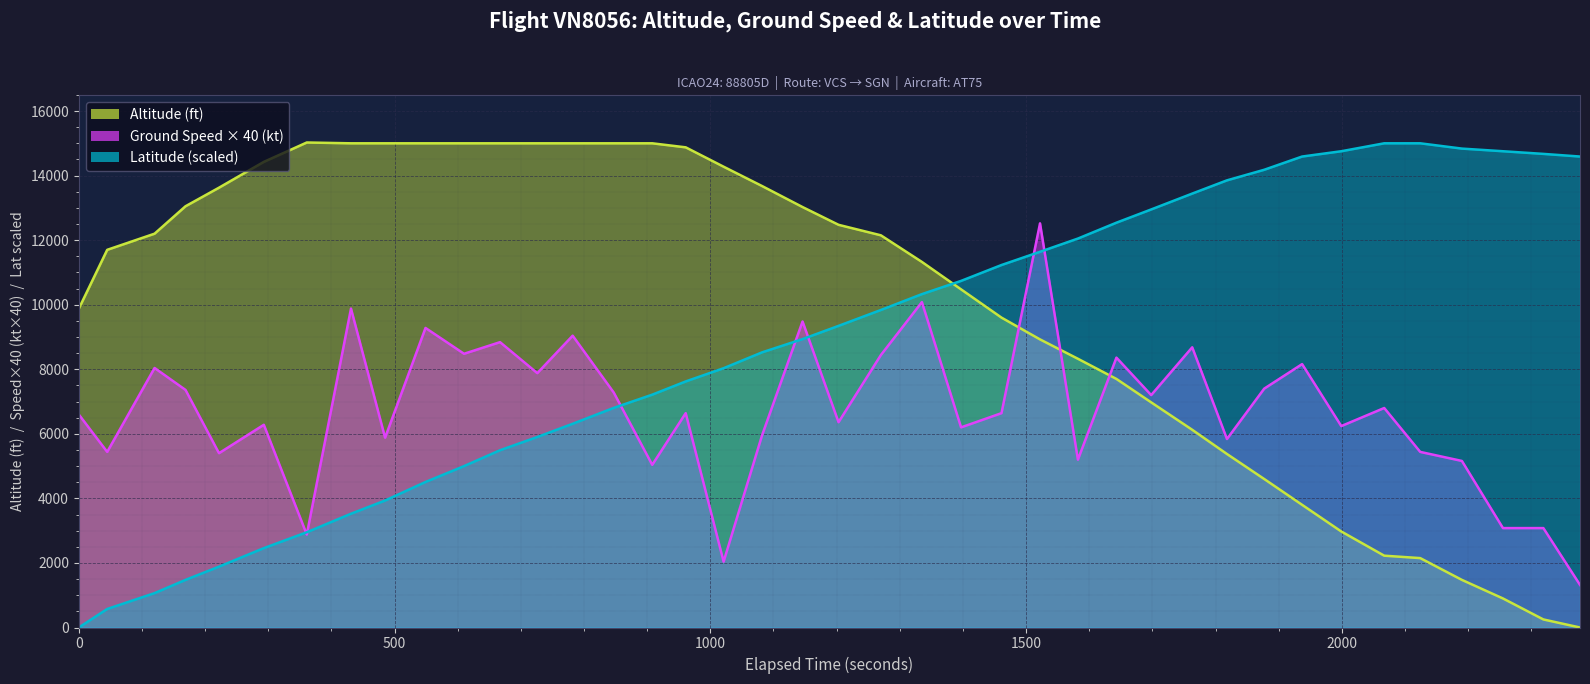

True or false: latitude has more than 1 points higher than both neighbors.

False